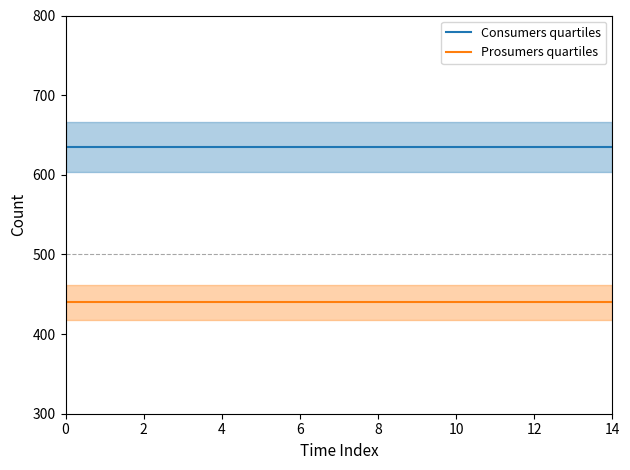

What are all the series names shown in the legend?

Consumers quartiles, Prosumers quartiles